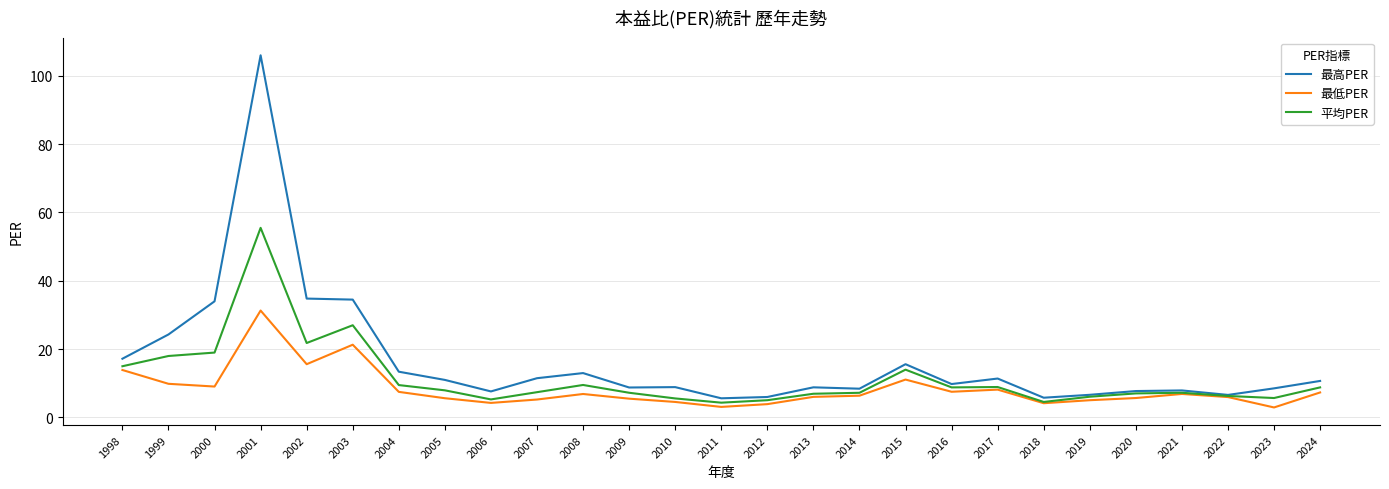

At how many categories does at least one series exceed 30?

4